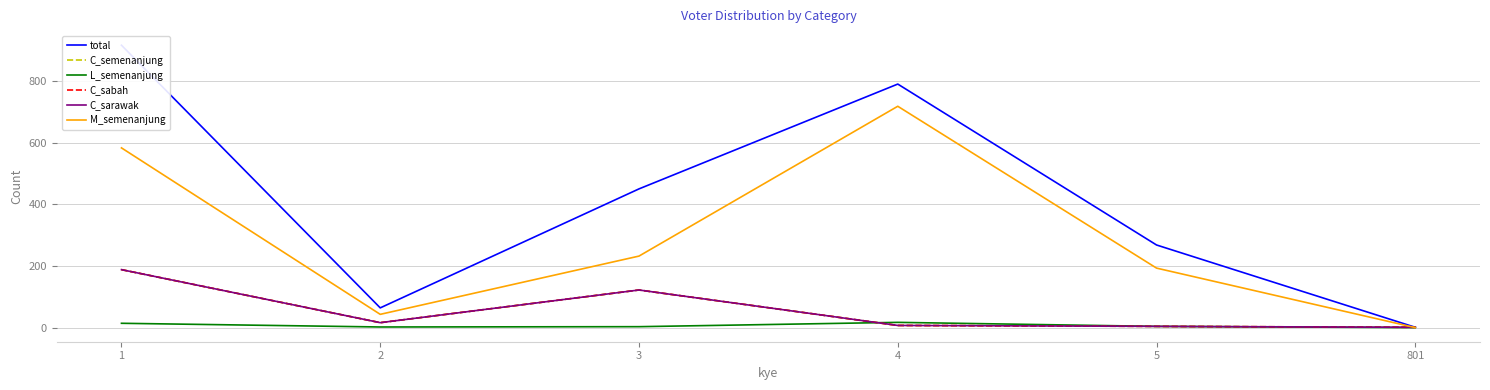

What is the maximum value for total?

916